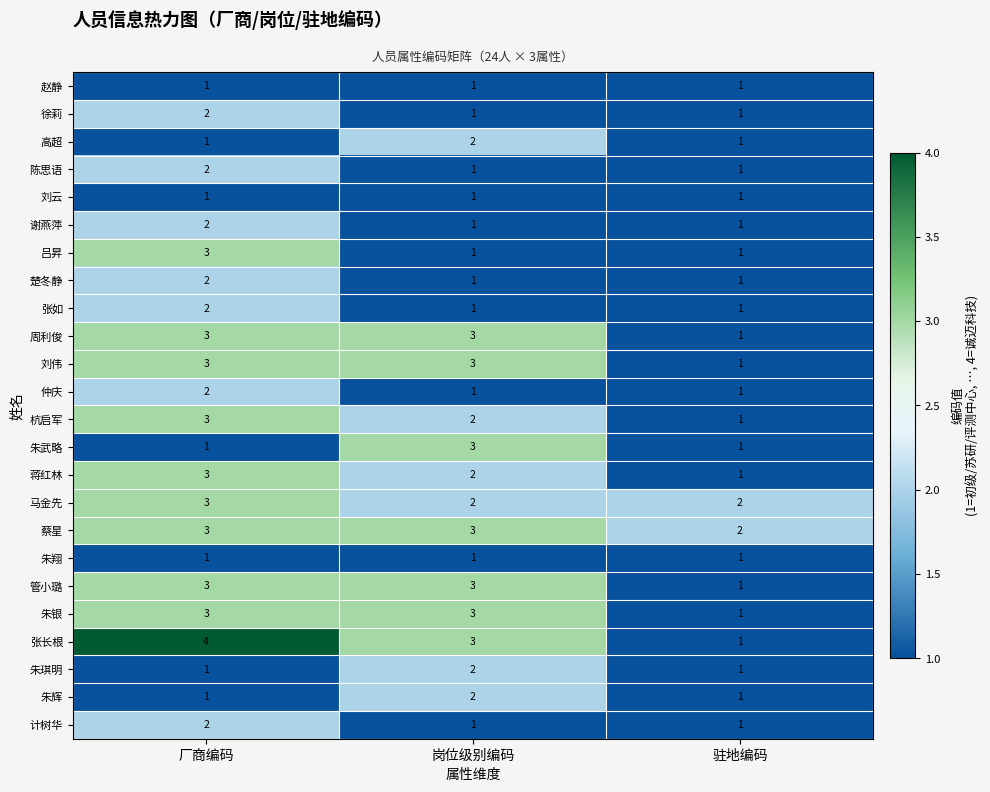

What is the sum of all 谢燕萍 values?

4